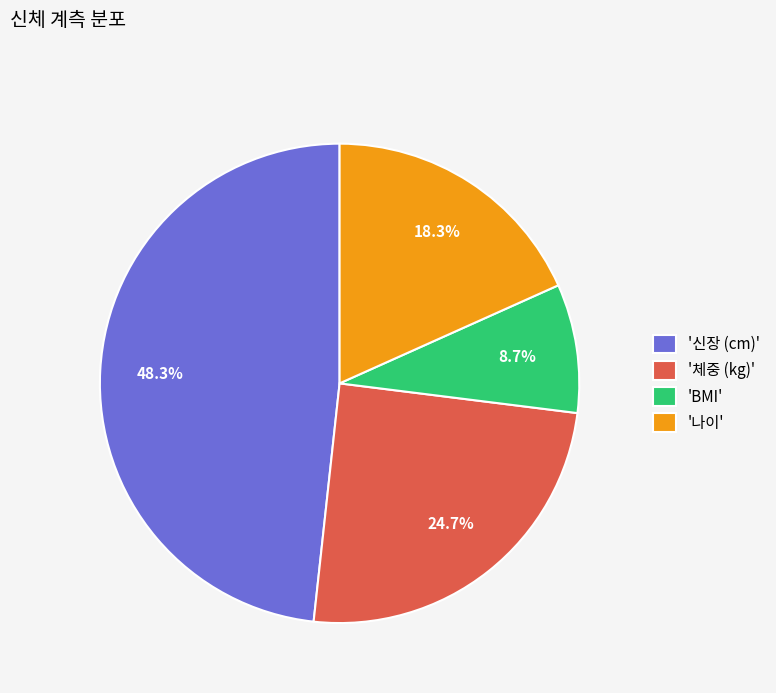

How many slices are in this pie chart?

4